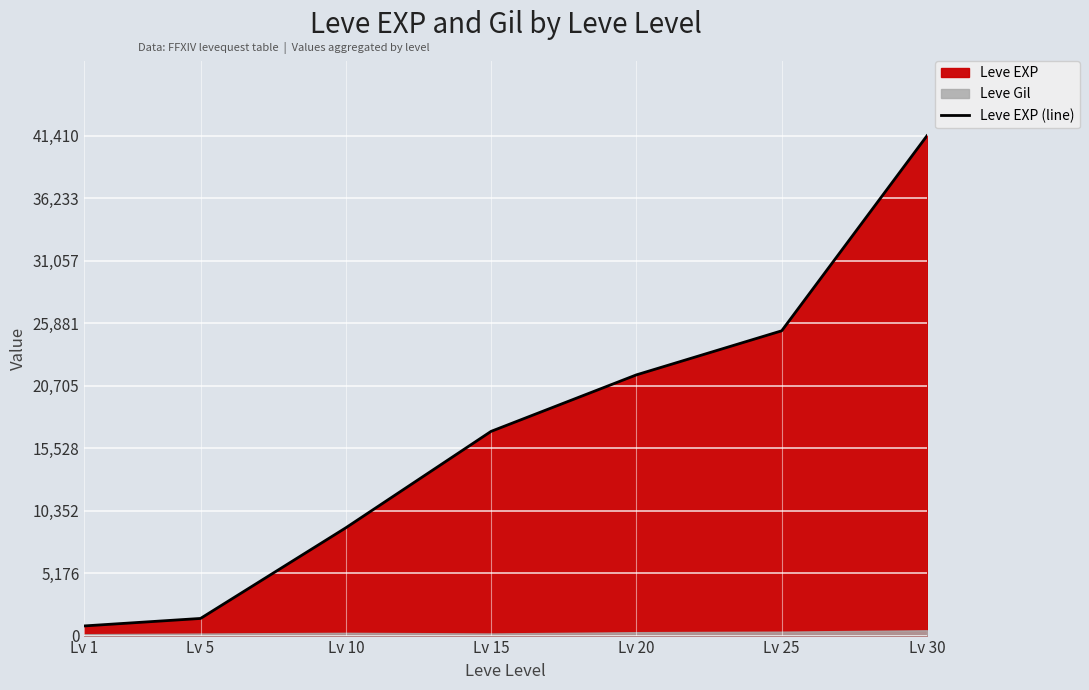

List the labels in order of value, largest first.

Lv 30, Lv 25, Lv 20, Lv 15, Lv 10, Lv 5, Lv 1